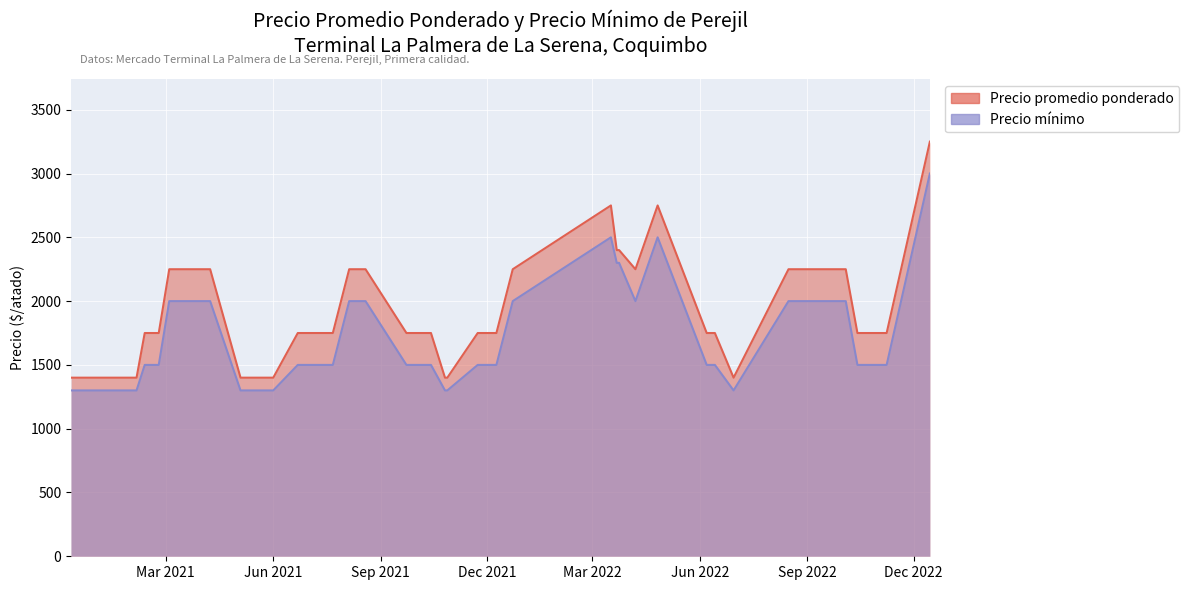

At 2022-08-16, list the series in order from smallest to largest.

Precio minimo, Precio promedio ponderado